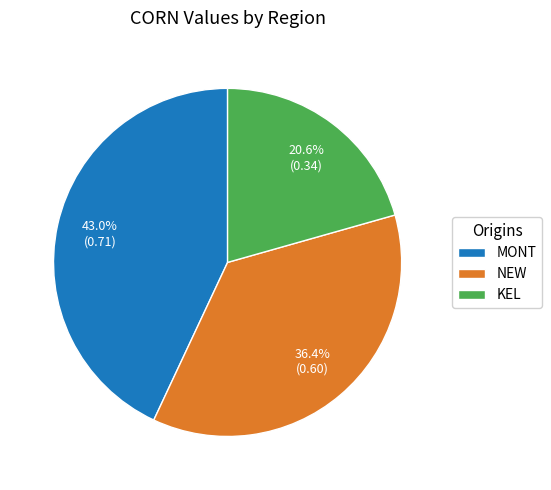

Which has a higher value, MONT or NEW?

MONT